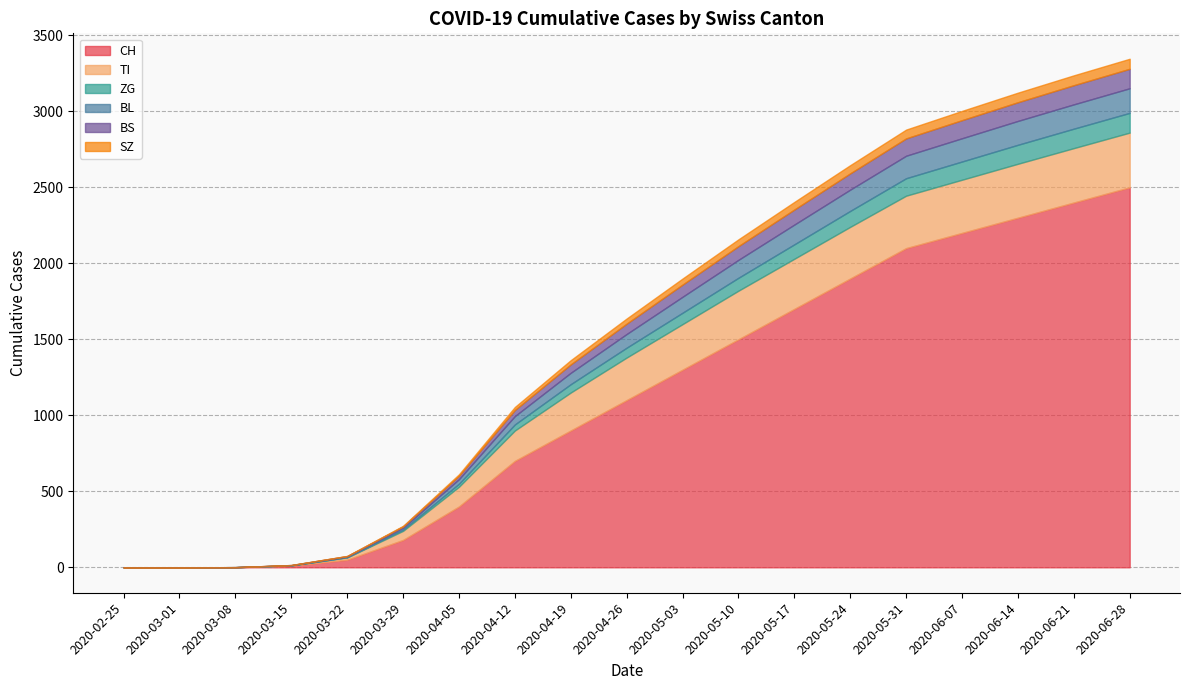

At how many categories does at least one series exceed 1115?

9